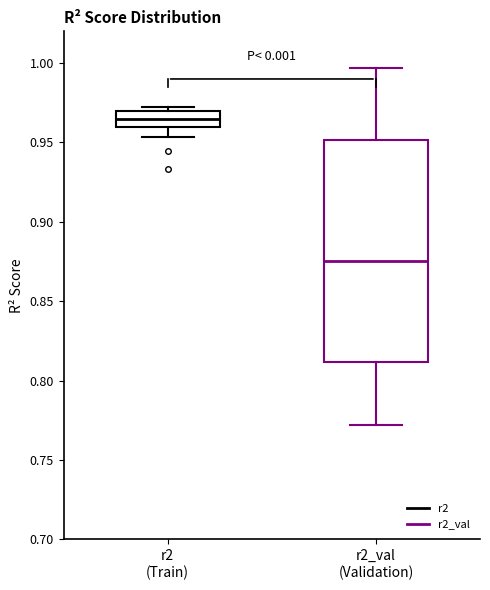

Which box is the tallest, from its lower edge to its upper edge?

r2_val (Validation)